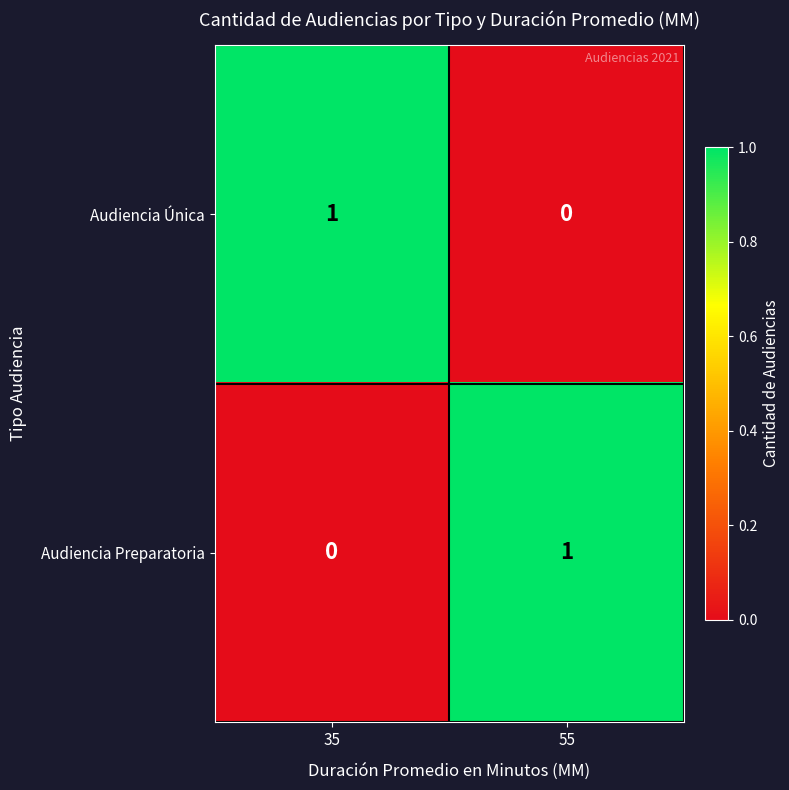

What is the greatest value displayed?

1